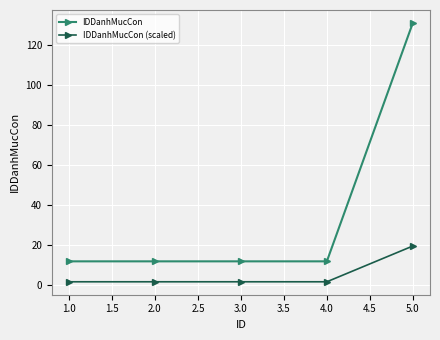

True or false: IDDanhMucCon and IDDanhMucCon (scaled) intersect in this chart.

False